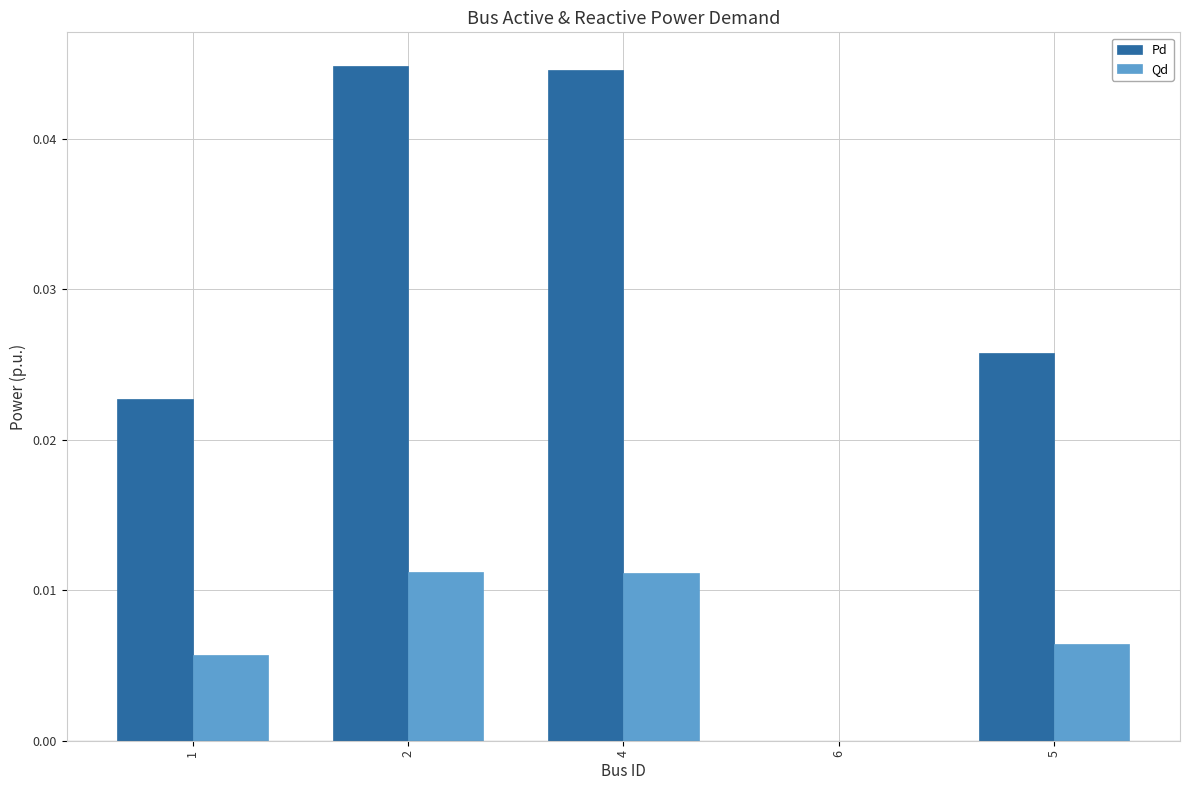

The value of Qd at 2 is 0.0. True or false?

True